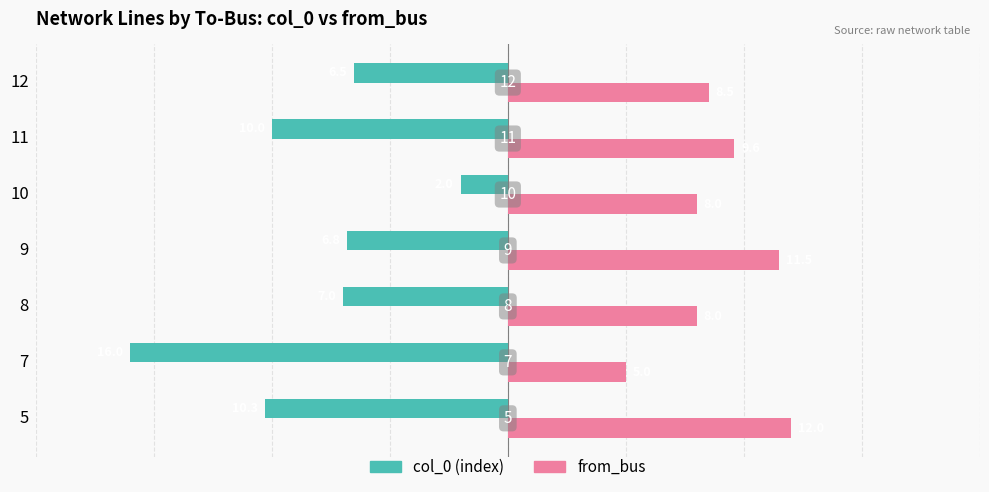

Reading left to right, list all the values displayed in this chart.

col_0: -10.3	-16.0	-7.0	-6.8	-2.0	-10.0	-6.5
from_bus: 12.0	5.0	8.0	11.5	8.0	9.6	8.5